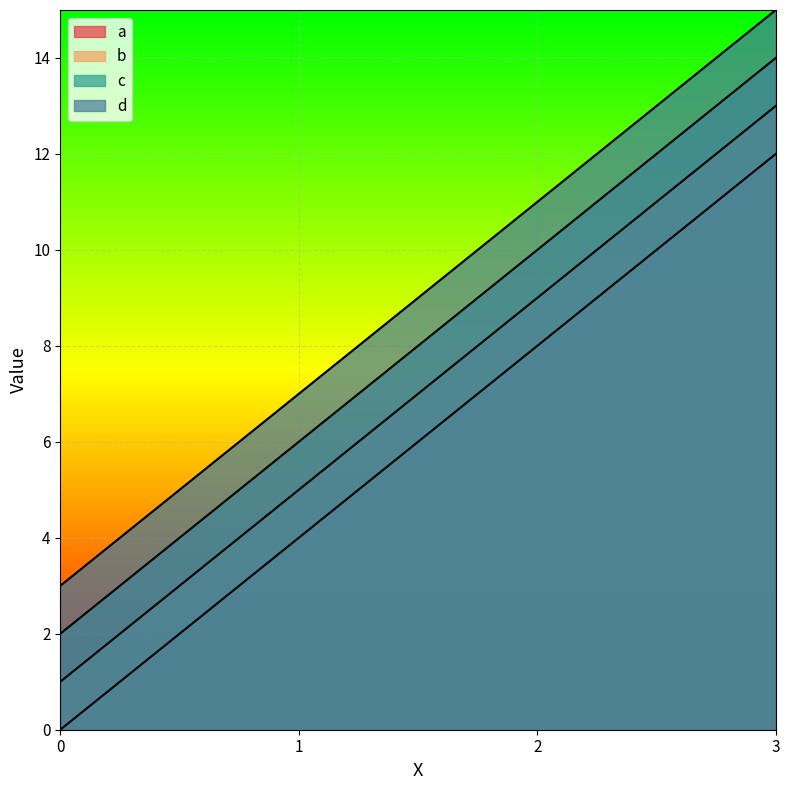

What is the difference between the maximum and minimum values in the b series?

12